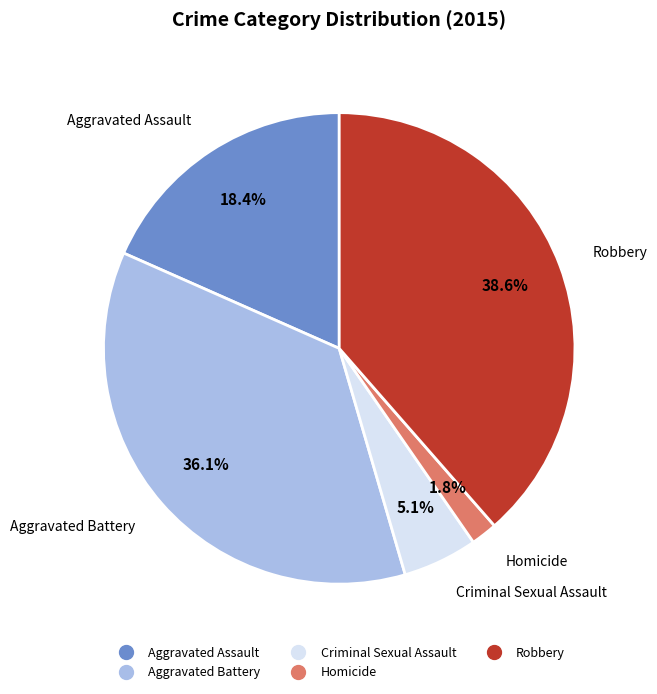

Is it true that Aggravated Battery is 36% of the pie?

True